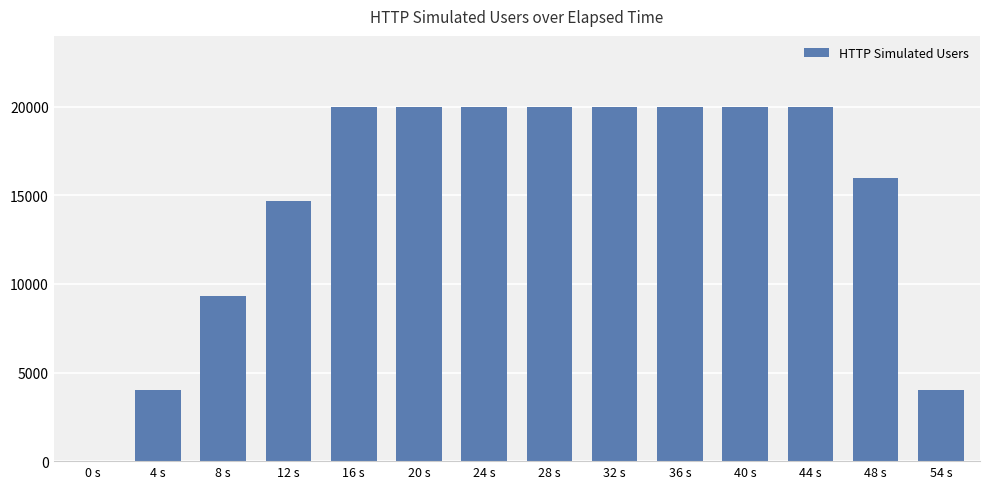

What is the sum of the values at 0 s and 44 s?

20000